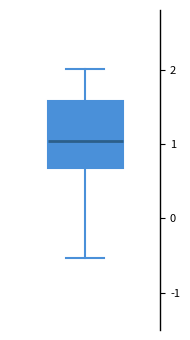

Where is the lower edge of the box on the y-axis? The values are not printed on the chart, so give them approximately, as read against the axis.

0.7